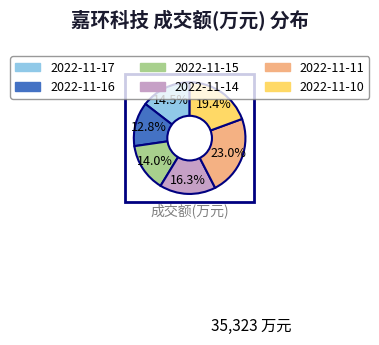

To the nearest percent, what is the combined percentage of 2022-11-17 and 2022-11-14?

31%